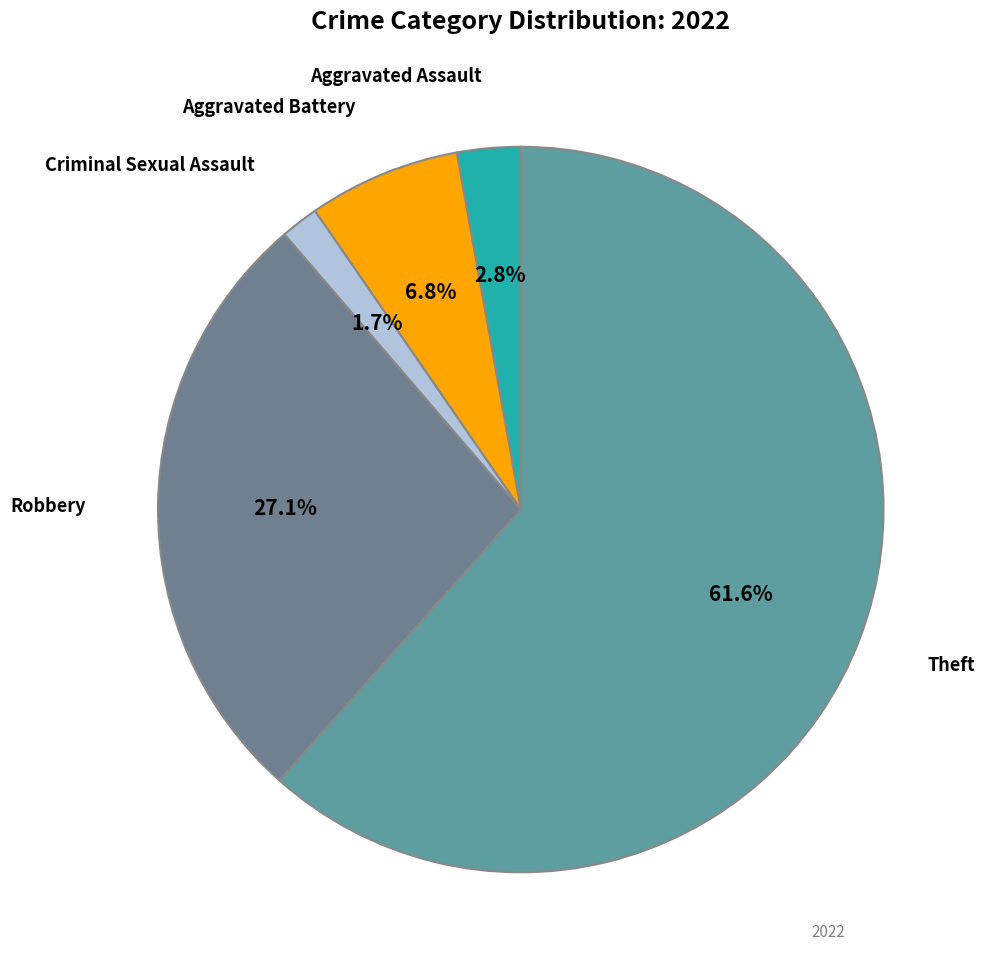

Count the number of slices in the pie.

5